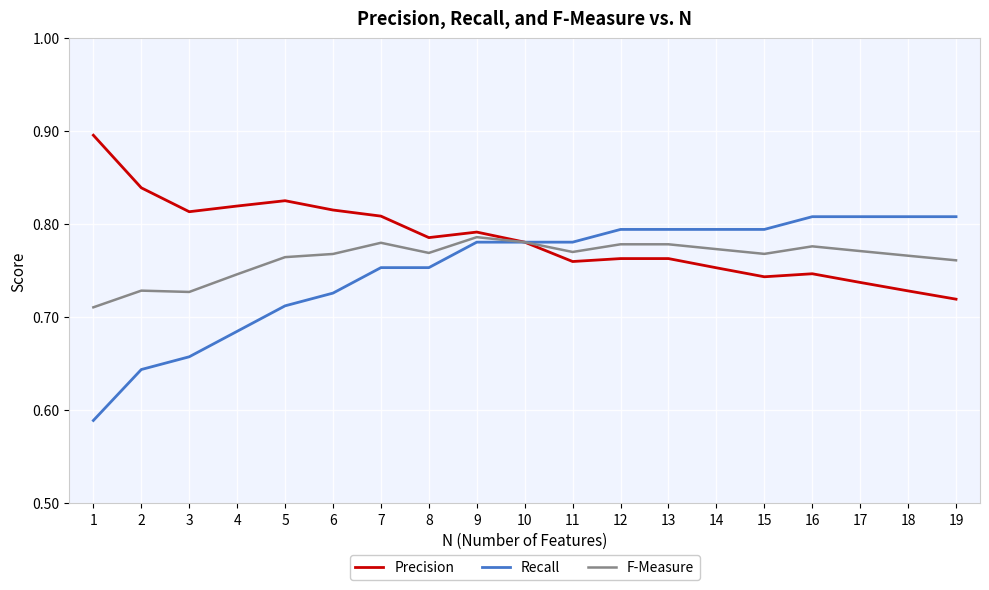

At 14, list the series in order from smallest to largest.

Precision, F-Measure, Recall